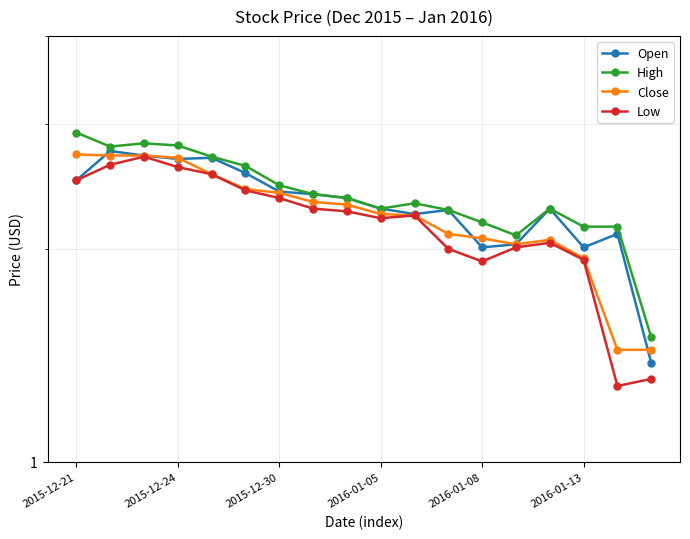

Which series has the largest total across all categories?

High